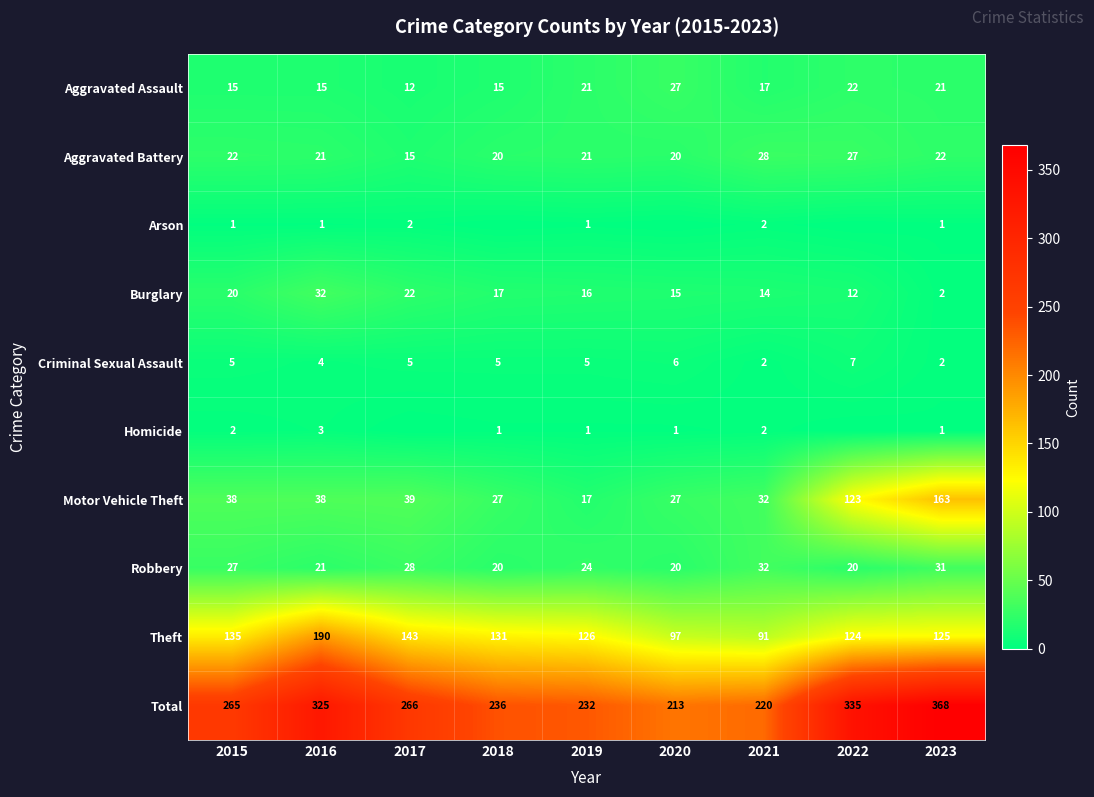

At which category is the sum across all series the highest?

2023